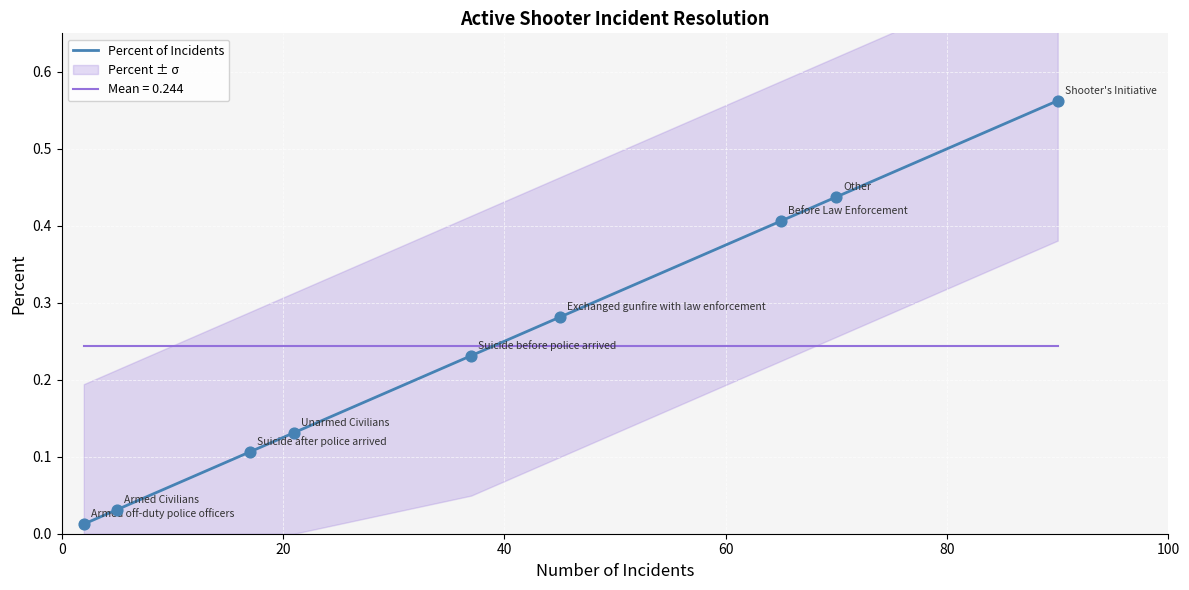

After their last crossing, which series has the higher values: Mean = 0.244 or Percent of Incidents?

Percent of Incidents